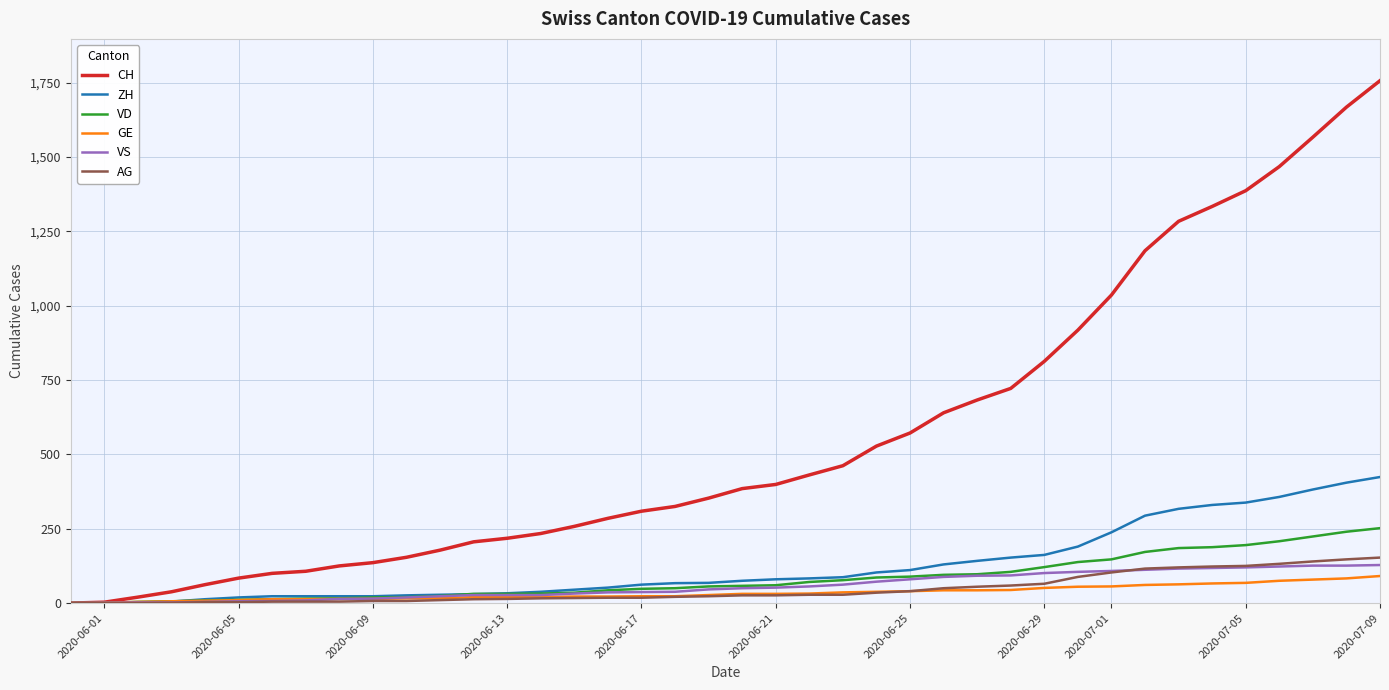

Which series has the widest spread of values?

CH